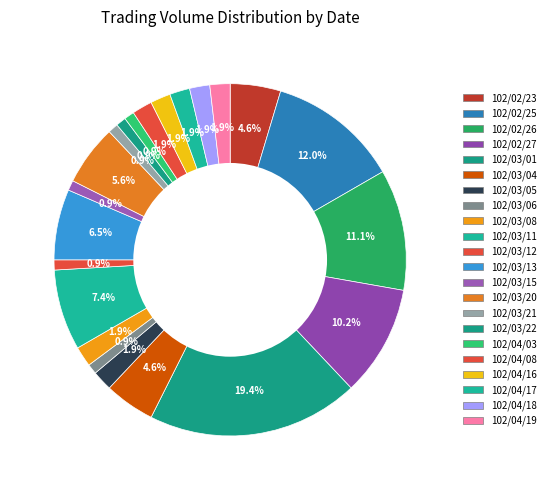

Between 102/03/01 and 102/03/22, which is larger?

102/03/01